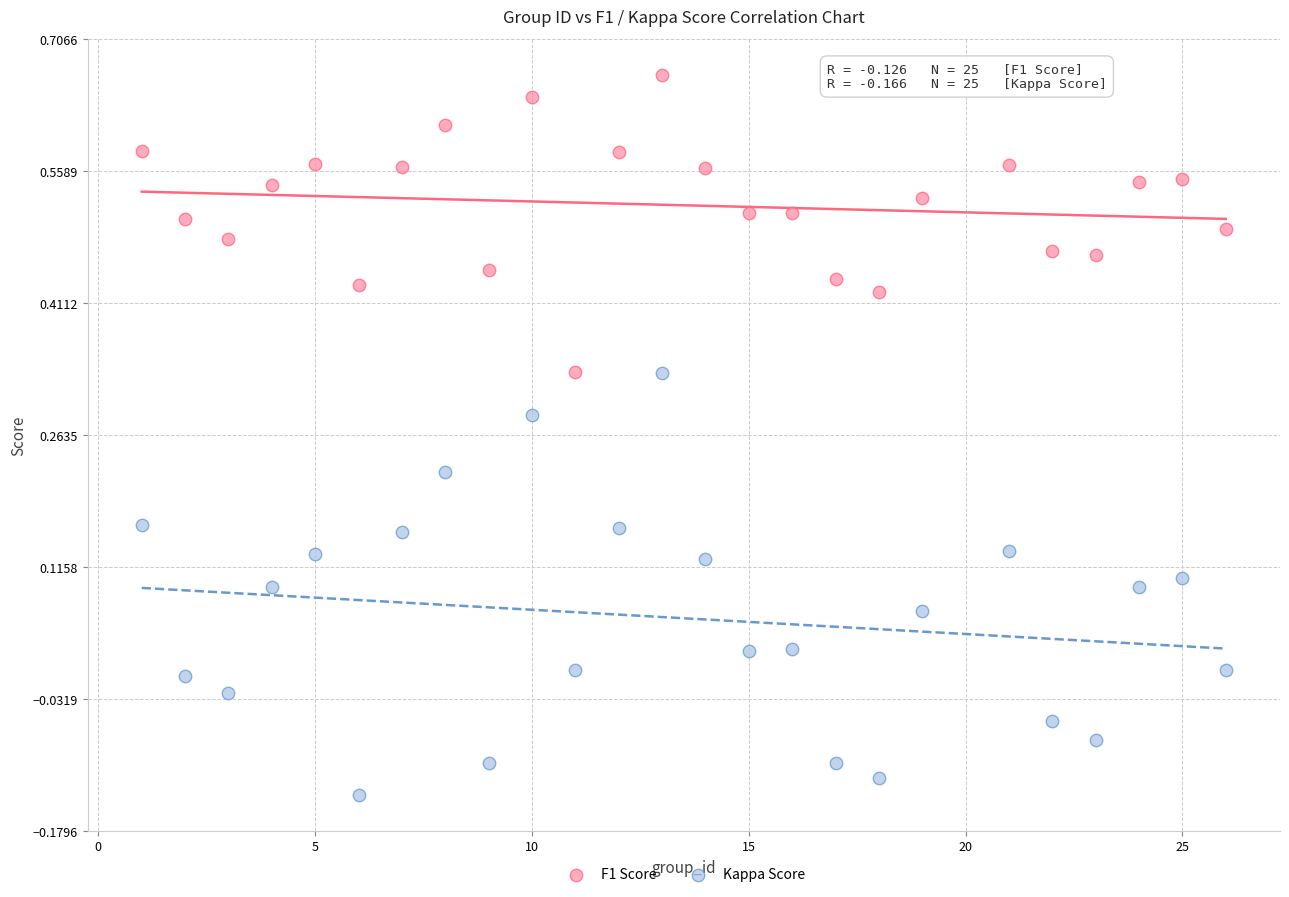

What is the X range (max minus min) for the scatter plot?

25.0